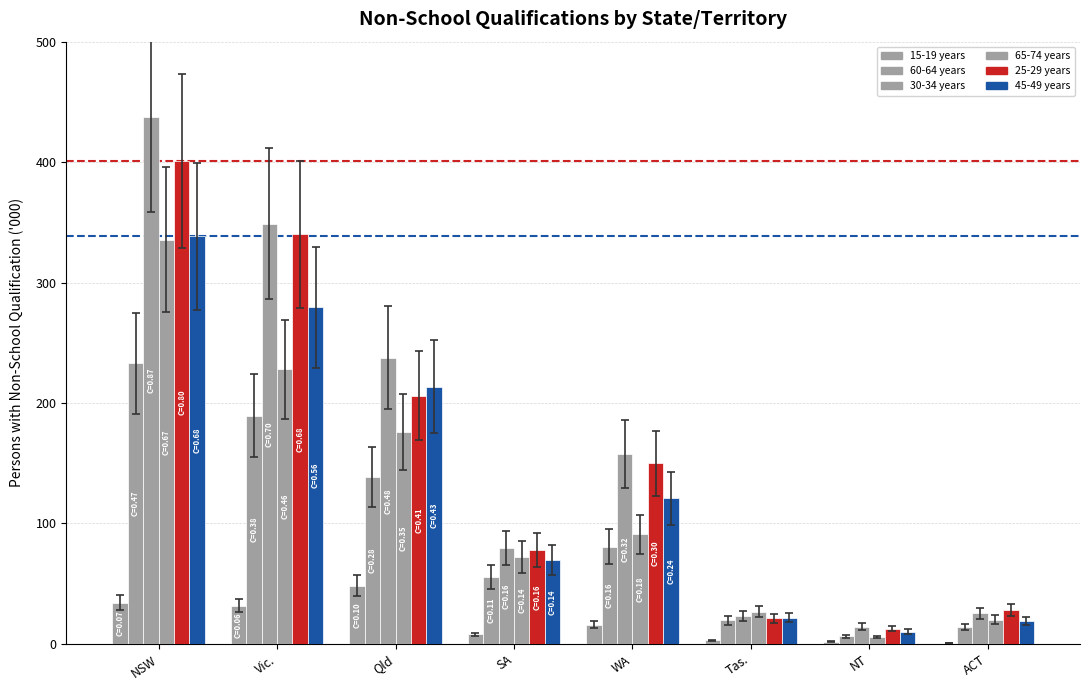

List the labels in order of 15-19 years value, smallest first.

ACT, NT, Tas., SA, WA, Vic., NSW, Qld